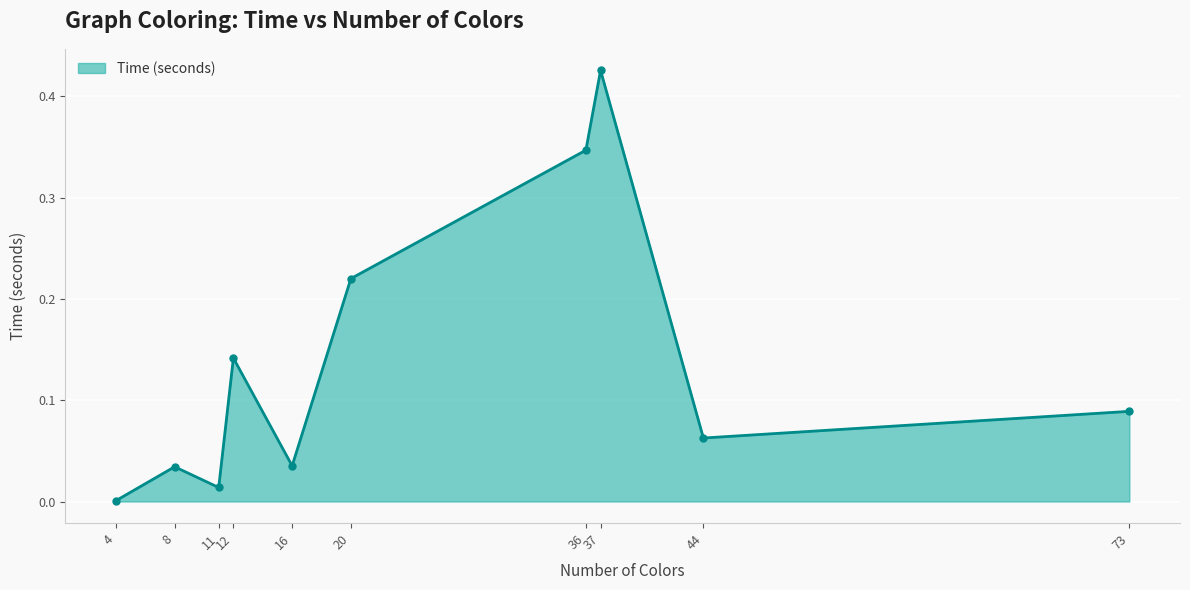

Which category has the highest value across all series?

37